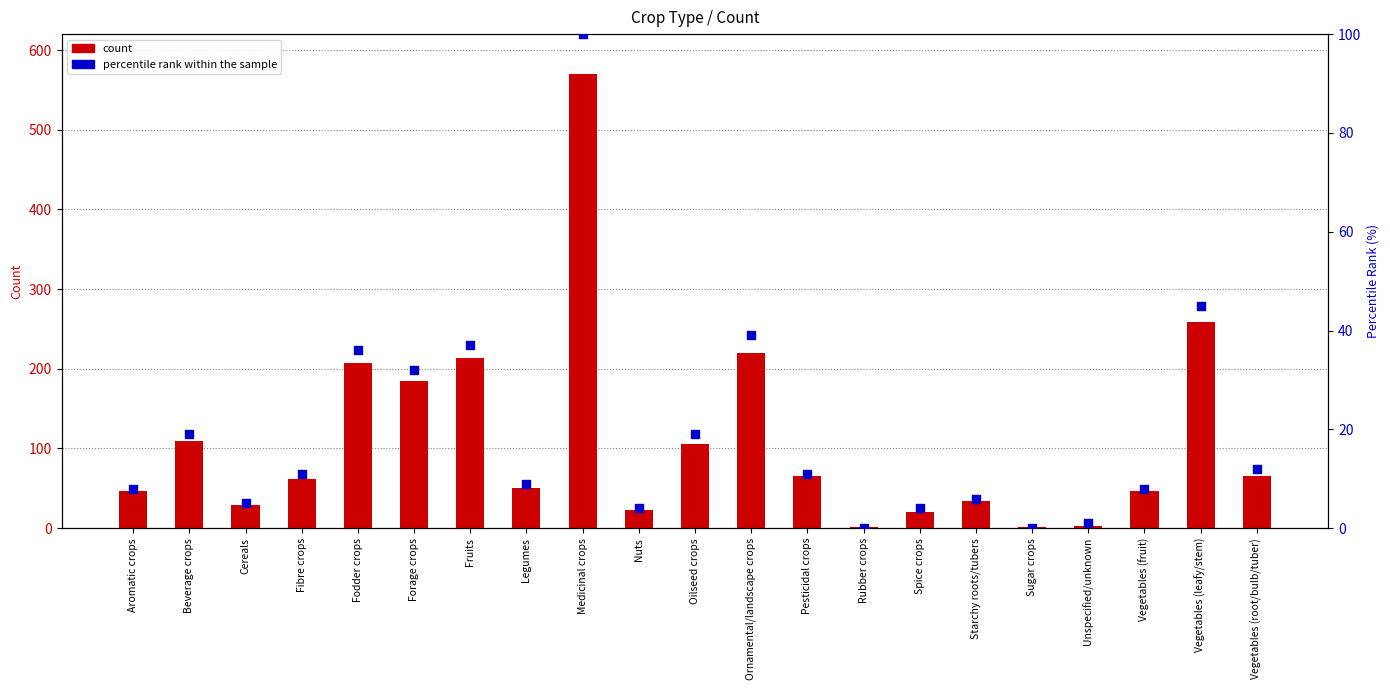

Which series has the largest total across all categories?

count